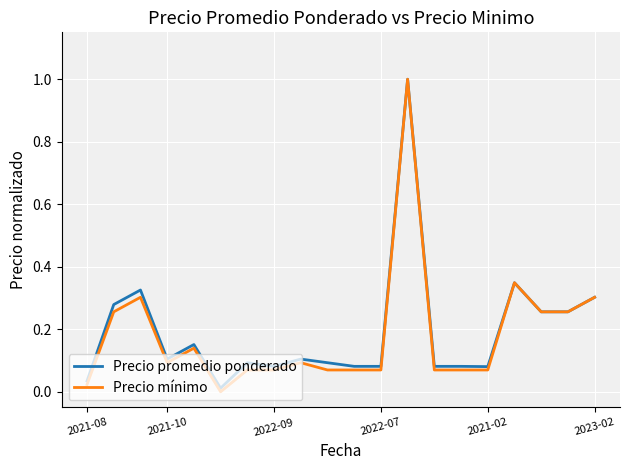

Which series has the largest range (max minus min)?

Precio mínimo